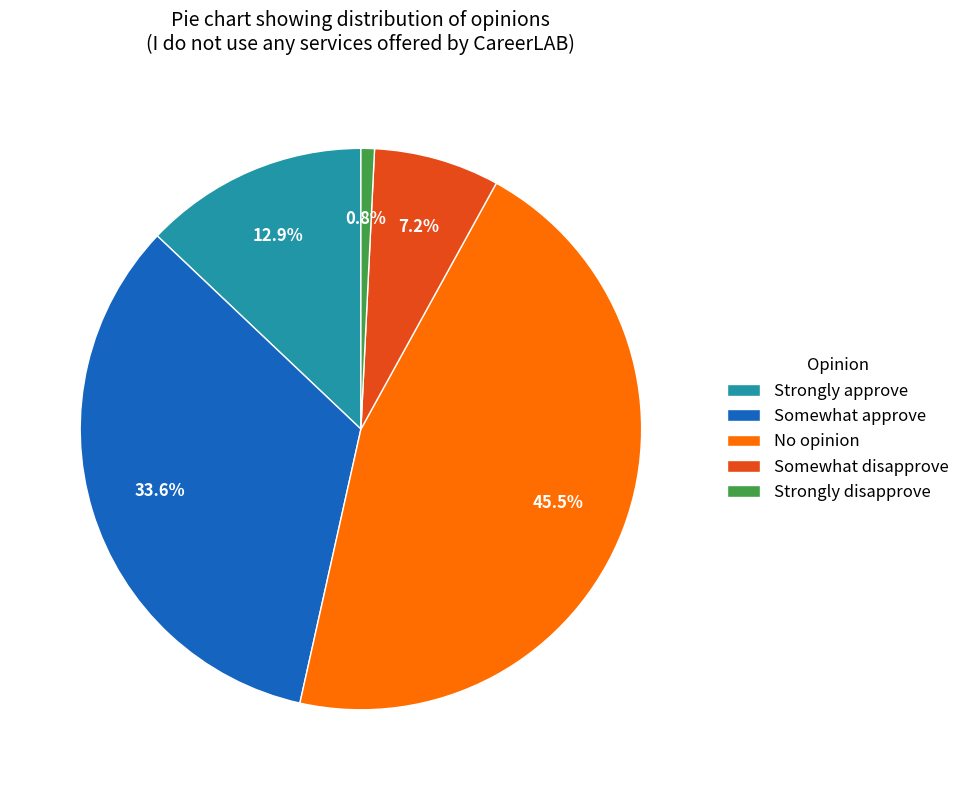

To the nearest percent, what percentage of the pie is Somewhat disapprove?

7%